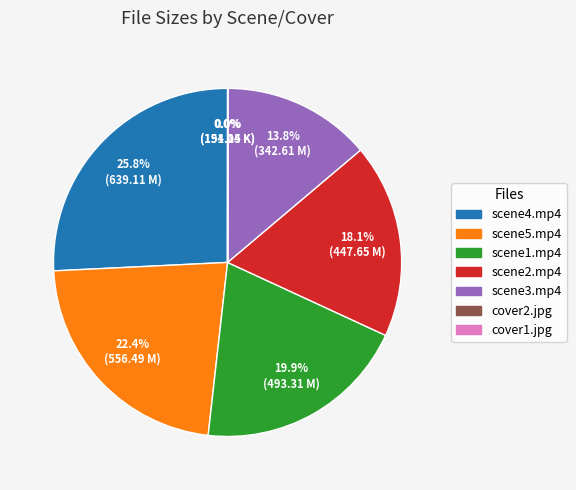

How much of the chart is everything except scene1.mp4?

80.1%